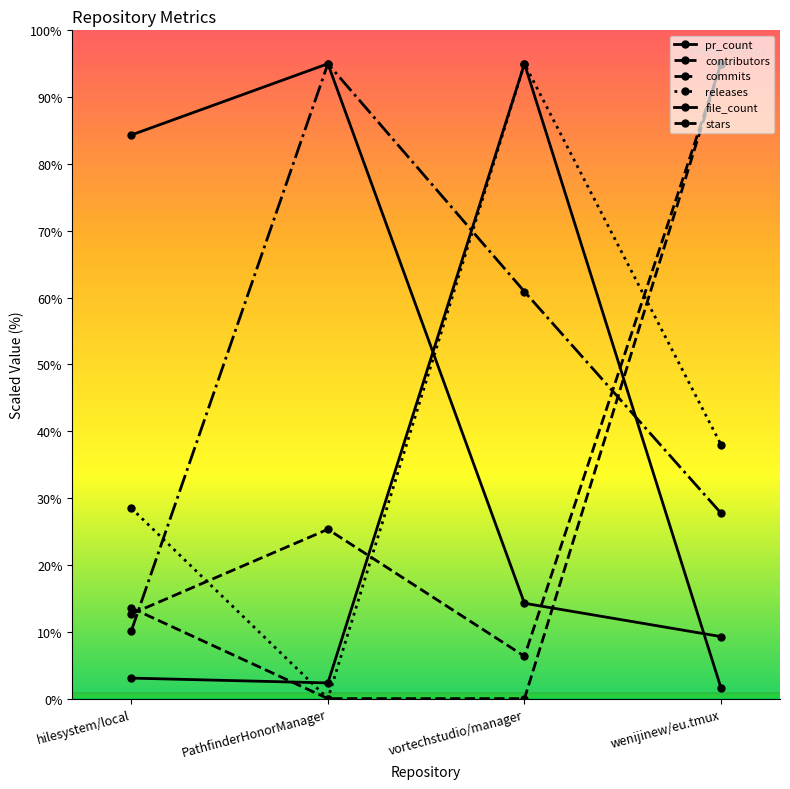

How many interior local valleys does the contributors series have?

1